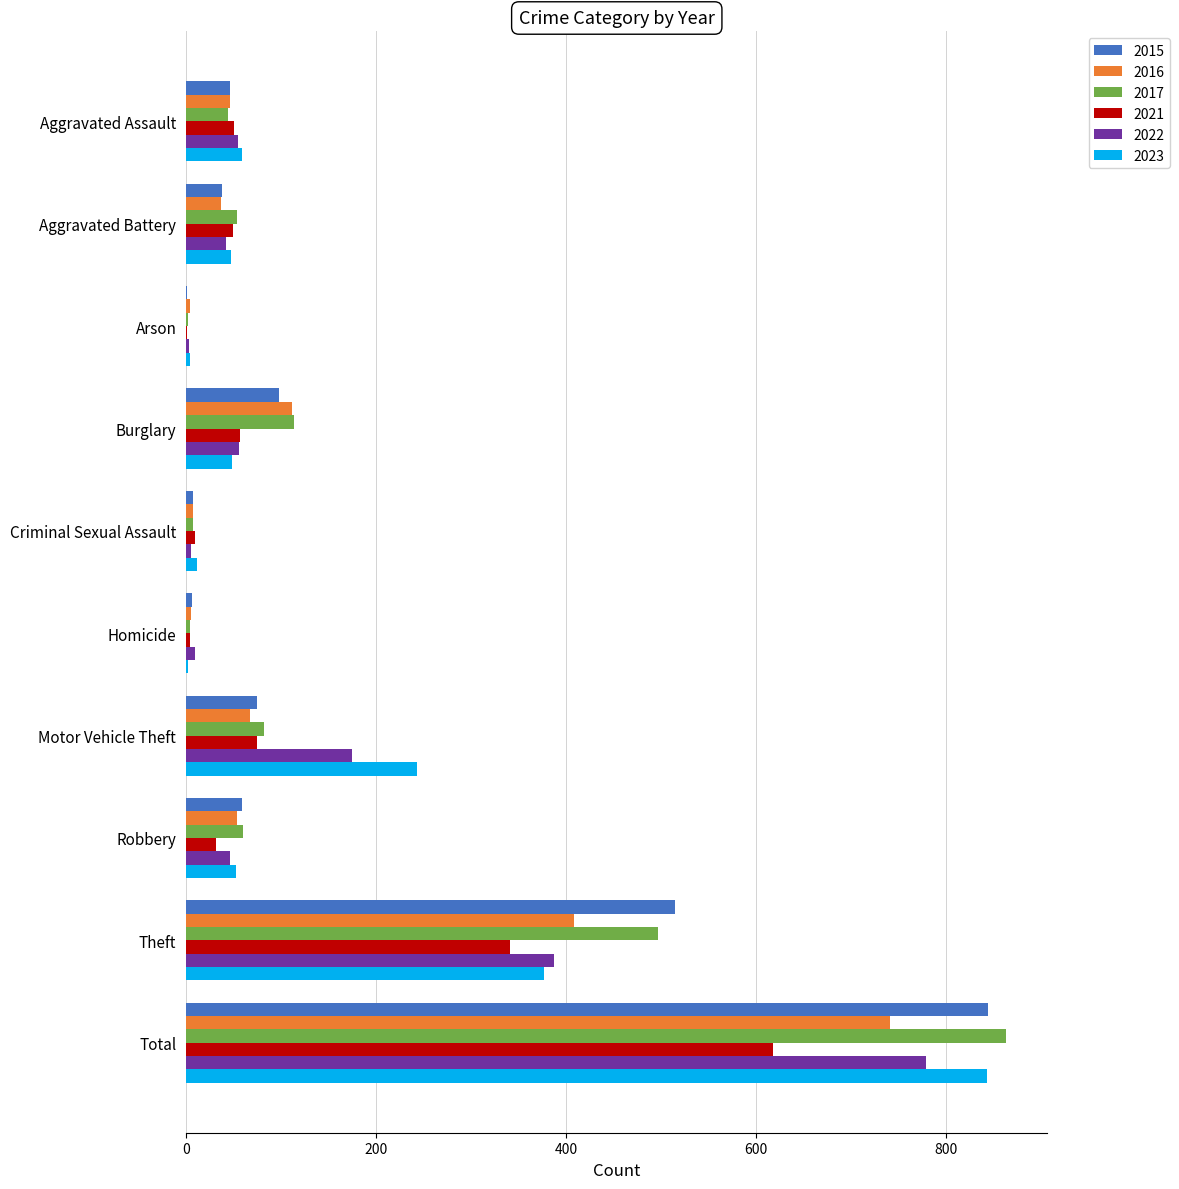

The 2022 series shows 779 at Total. True or false?

True